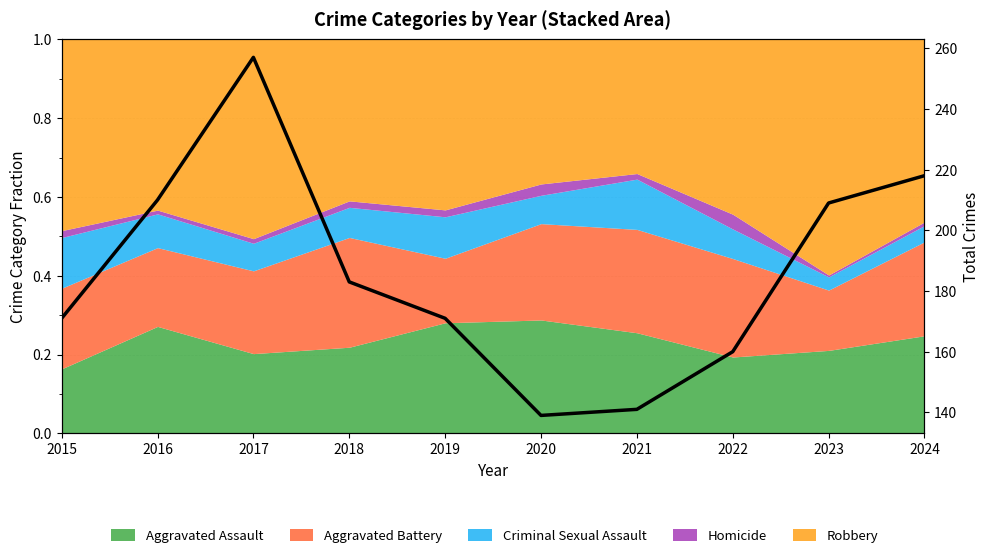

The value at 2021 is 141. True or false?

True